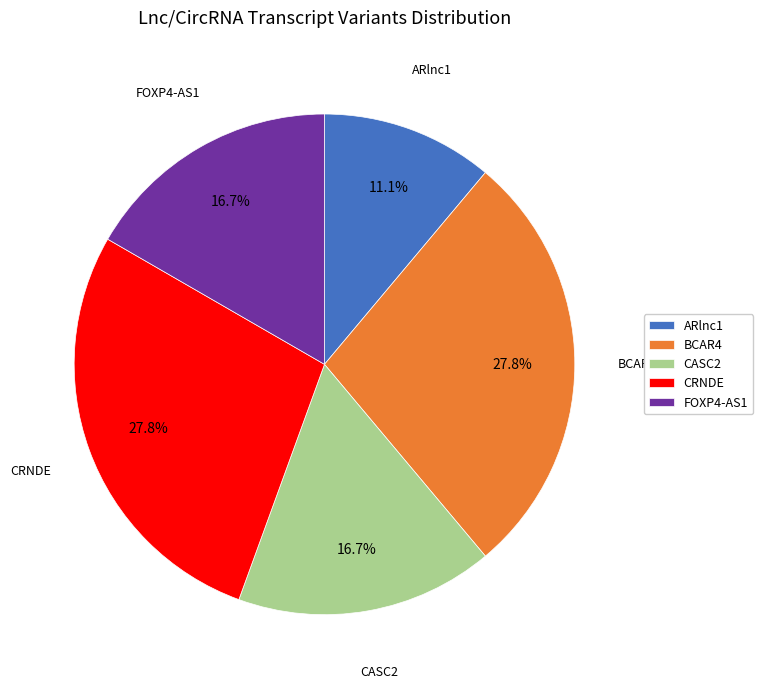

Count the number of slices in the pie.

5